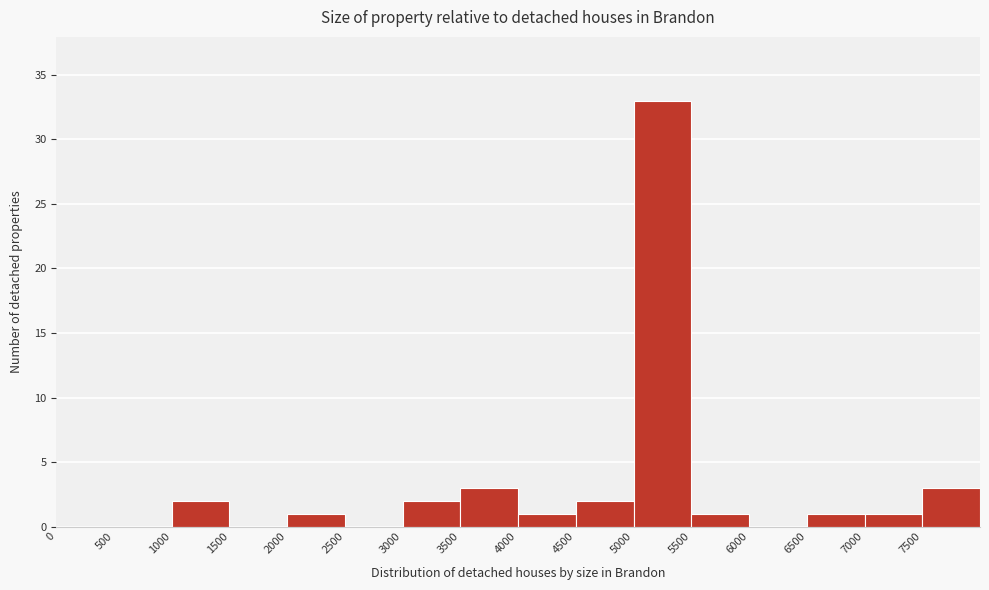

Reading left to right, list every bar in this chart as the range it spans on the x-axis followed by its height. The values are not printed on the chart, so give them approximately, as read against the axis.

0 to 500: 0
500 to 1000: 0
1000 to 1500: 2
1500 to 2000: 0
2000 to 2500: 1
2500 to 3000: 0
3000 to 3500: 2
3500 to 4000: 3
4000 to 4500: 1
4500 to 5000: 2
5000 to 5500: 33
5500 to 6000: 1
6000 to 6500: 0
6500 to 7000: 1
7000 to 7500: 1
7500 to 8000: 3